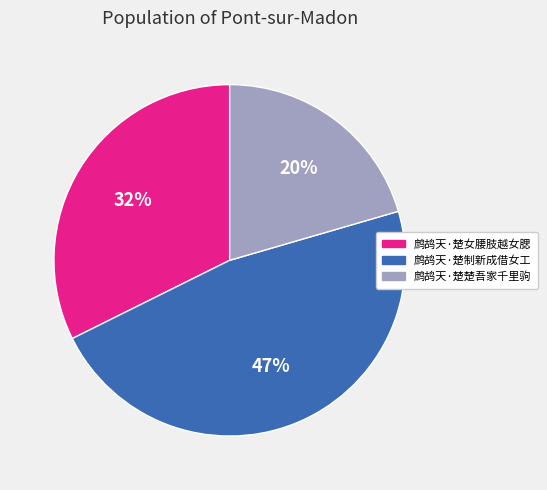

Do 鹧鸪天·楚女腰肢越女腮 and 鹧鸪天·楚制新成借女工 together represent more than half of the pie?

Yes